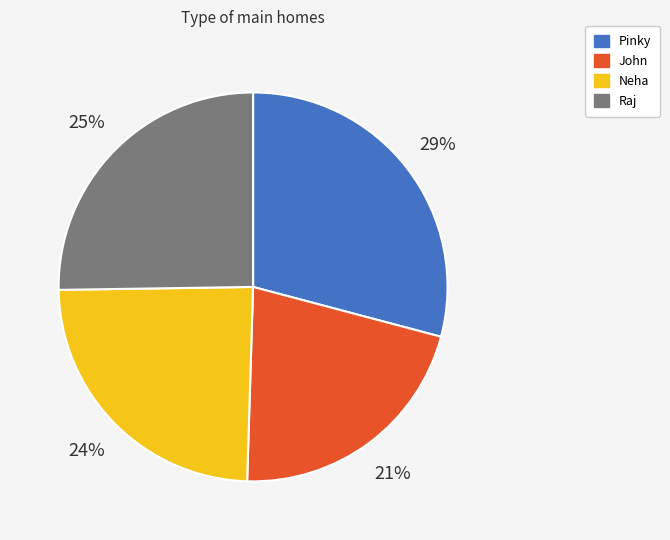

Which slice is the largest?

Pinky